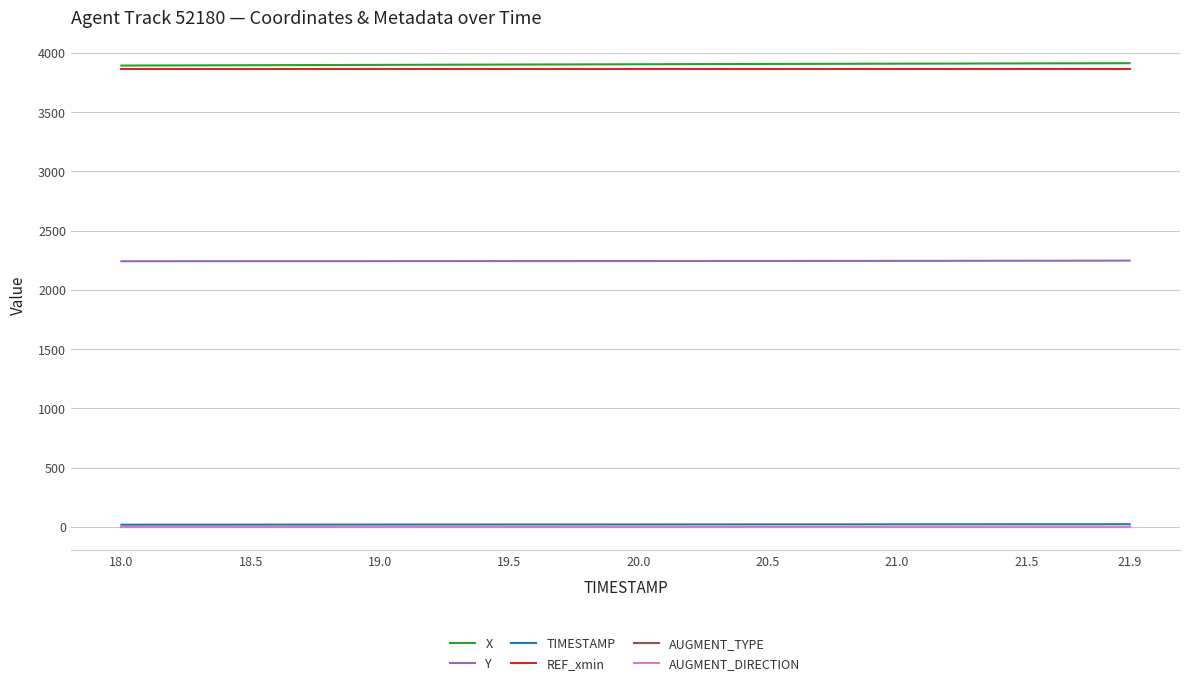

True or false: REF_xmin and AUGMENT_TYPE cross at least once.

False